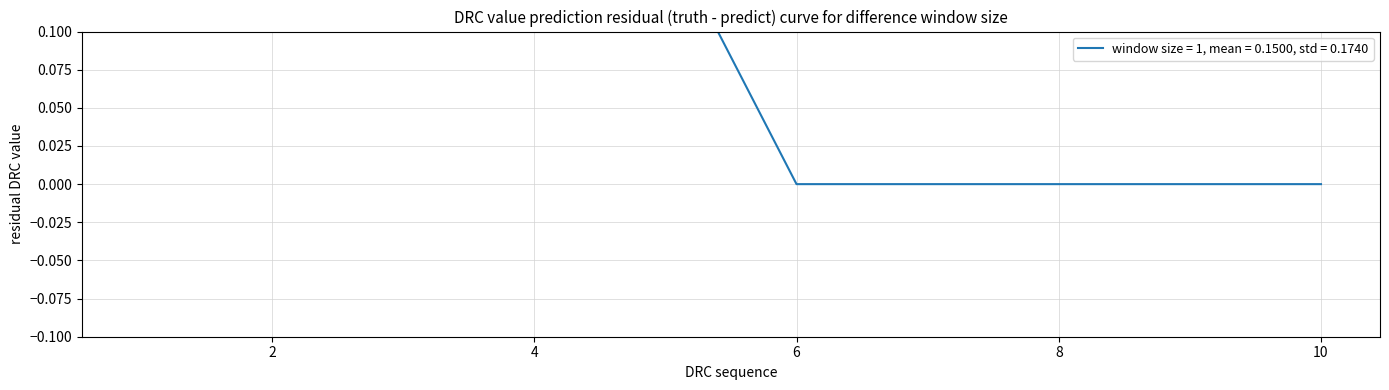

Does the chart have visible grid lines?

Yes